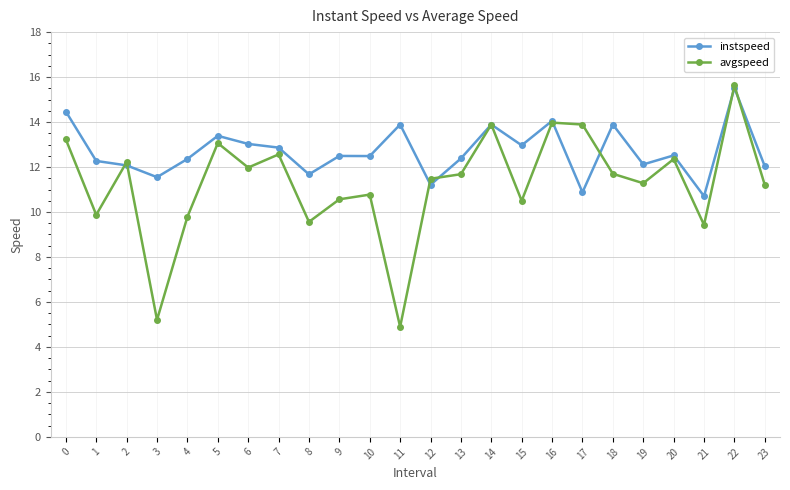

At 12, list the series in order from smallest to largest.

instspeed, avgspeed